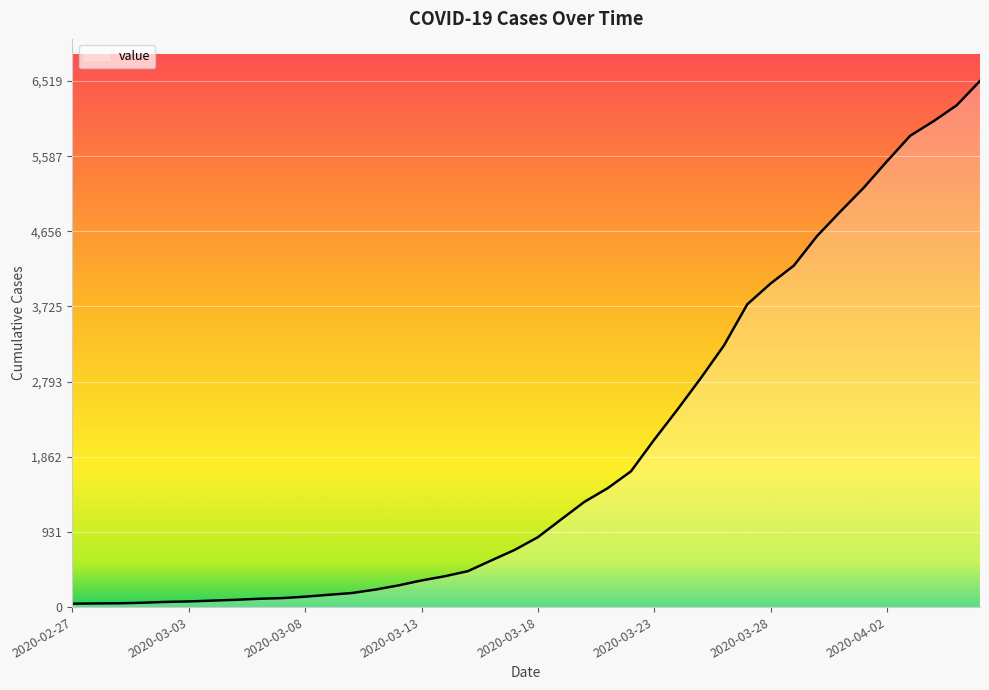

What is the greatest value displayed?

6519